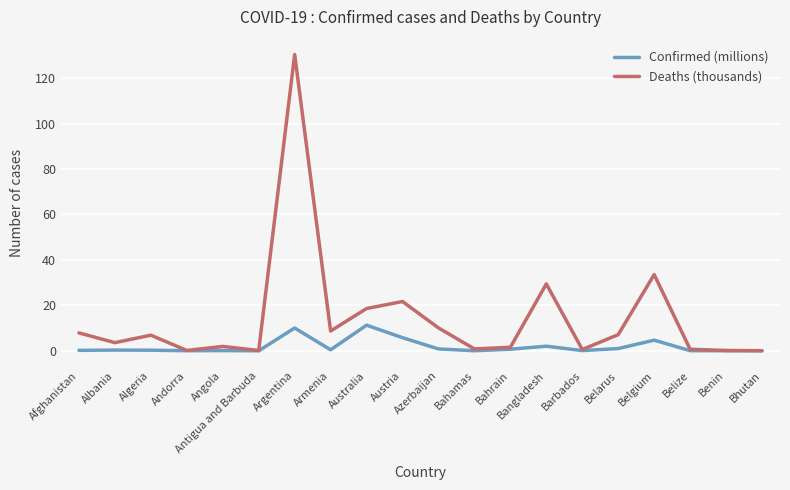

At which label is Deaths (thousands) closest to 65?

Belgium